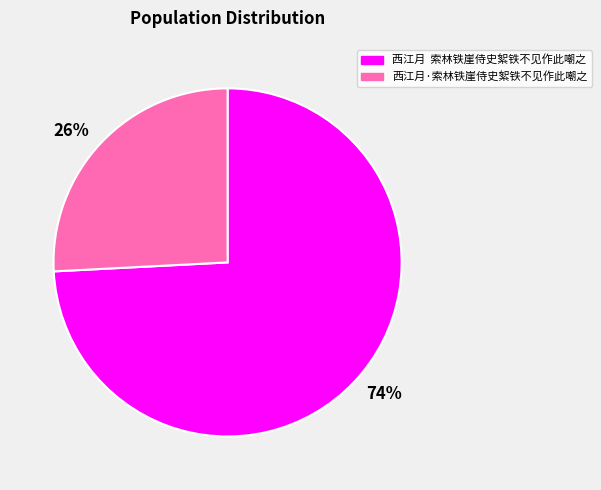

Which slice is the smallest?

西江月·索林铁崖侍史絮铁不见作此嘲之